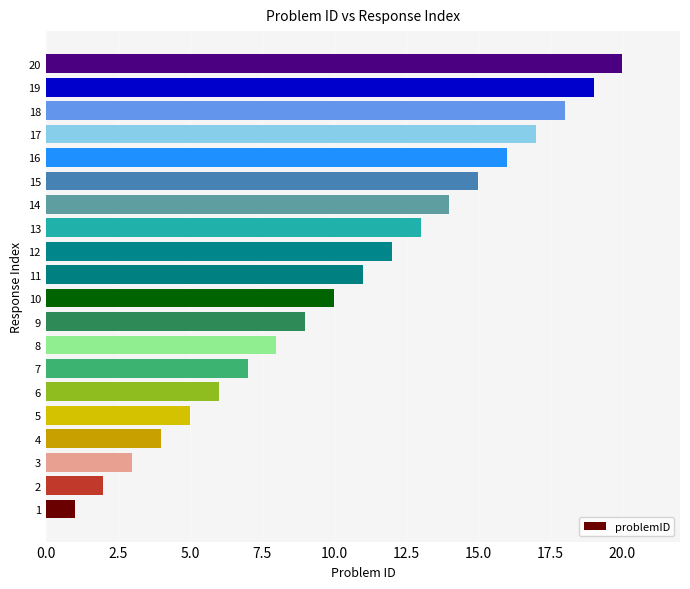

What is the change in value from 5 to 14?

+9